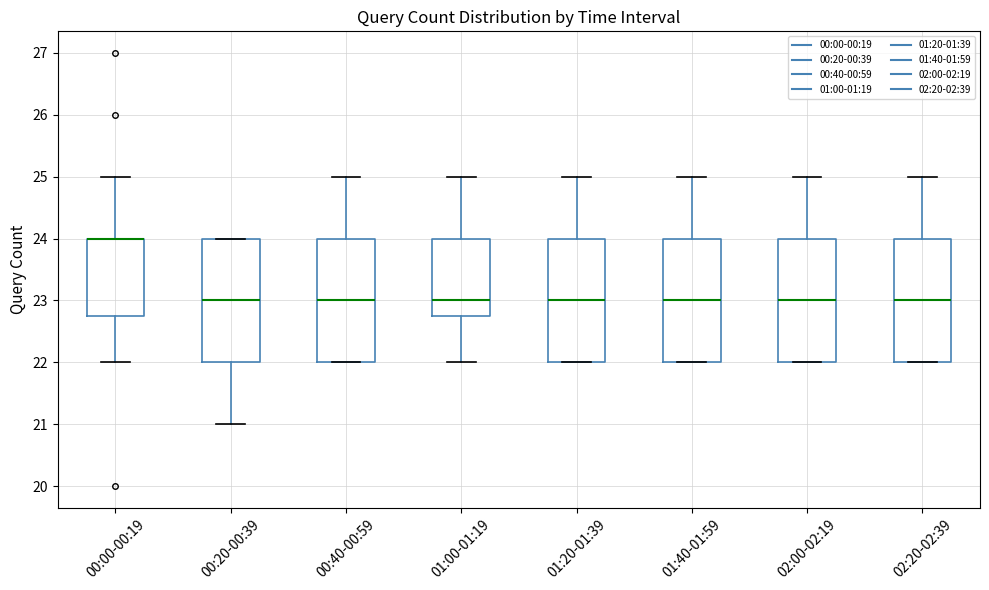

Reading left to right, transcribe this box plot: for each box, give where its median line is, the range the box spans, and where its two whiskers end, as read against the y-axis. The values are not printed on the chart, so give them approximately, as read against the axis.

00:00-00:19: median 24.0 (drawn on the box's upper edge), box 22.8 to 24.0, whiskers 22.0 to 25.0
00:20-00:39: median 23.0, box 22.0 to 24.0, whiskers 21.0 to 24.0
00:40-00:59: median 23.0, box 22.0 to 24.0, whiskers 22.0 to 25.0
01:00-01:19: median 23.0, box 22.8 to 24.0, whiskers 22.0 to 25.0
01:20-01:39: median 23.0, box 22.0 to 24.0, whiskers 22.0 to 25.0
01:40-01:59: median 23.0, box 22.0 to 24.0, whiskers 22.0 to 25.0
02:00-02:19: median 23.0, box 22.0 to 24.0, whiskers 22.0 to 25.0
02:20-02:39: median 23.0, box 22.0 to 24.0, whiskers 22.0 to 25.0